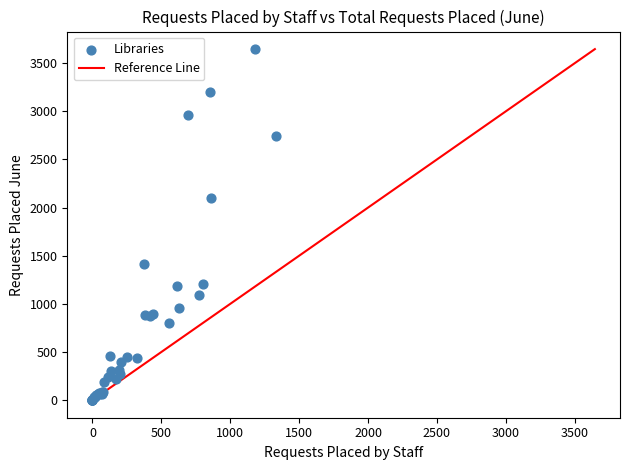

What Y value in the scatter plot is closest to 1823?

2104